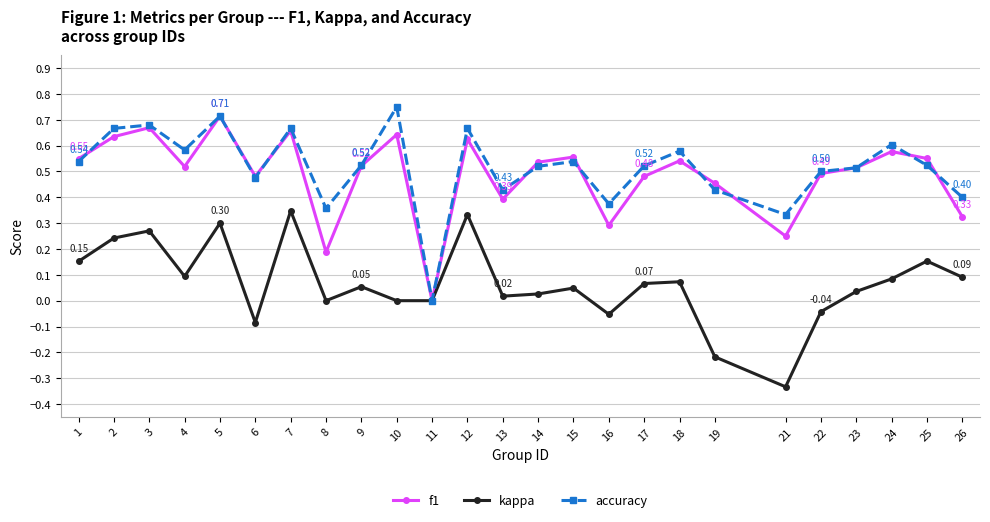

Is the value of accuracy at 18 greater than the value of f1 at 10?

No